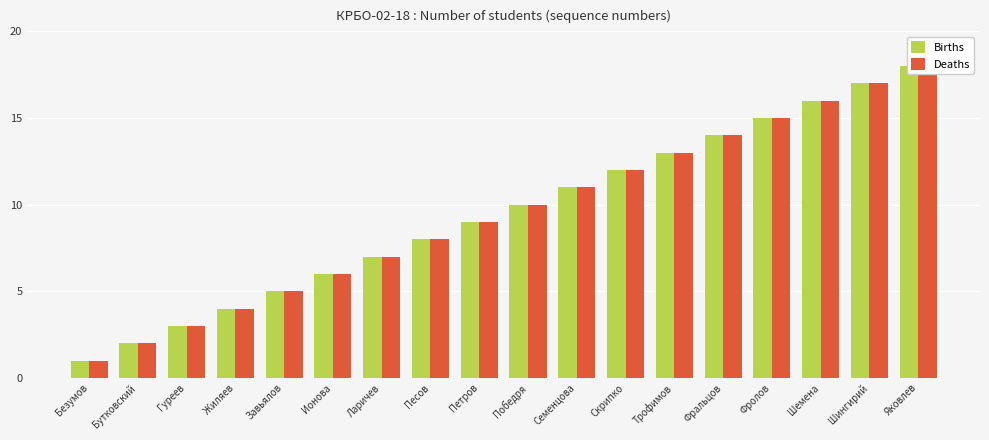

Which series has the widest spread of values?

Births